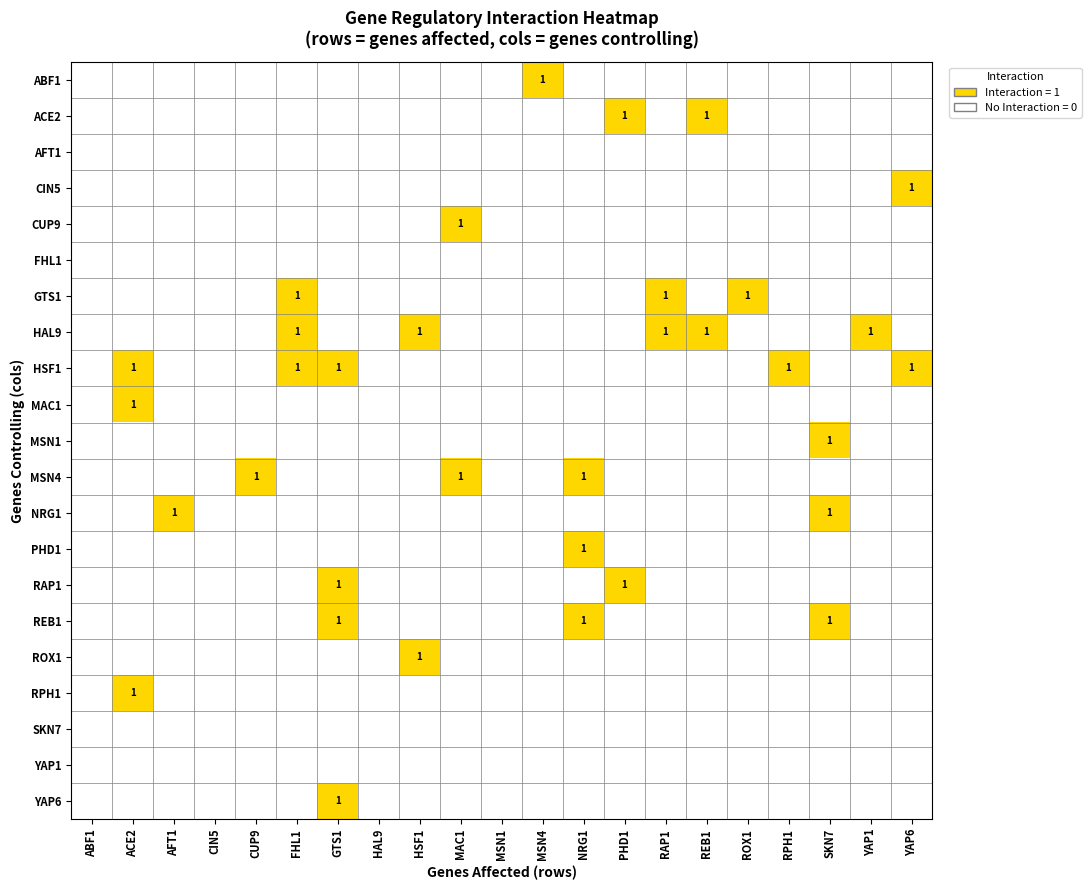

Is it true that HSF1 equals 0 at RPH1?

False